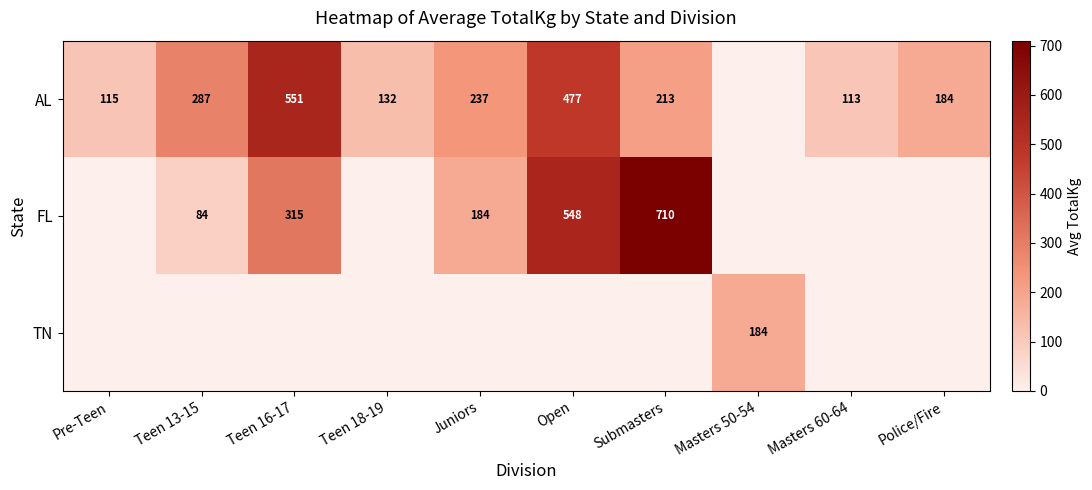

True or false: AL has a value of 62 at Juniors.

False